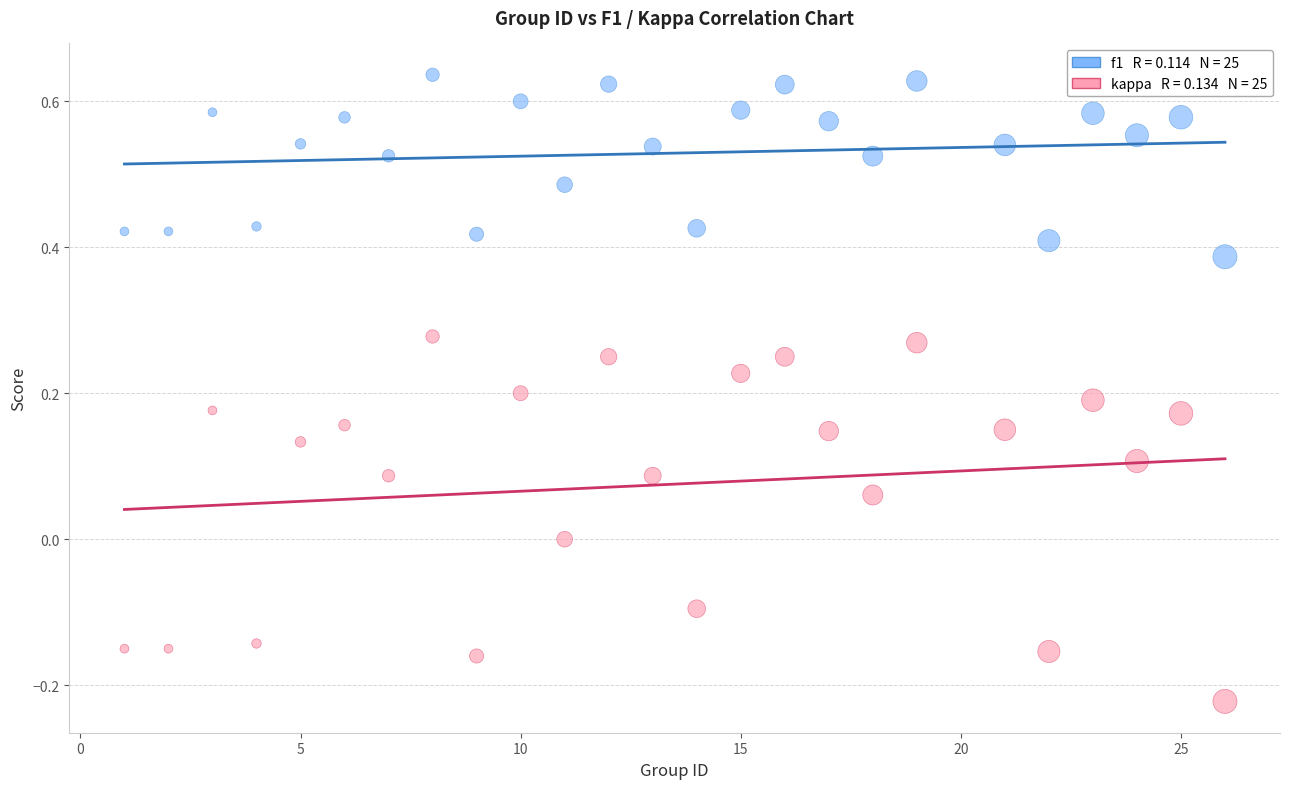

Across all data points, what is the range of Y values (max minus min)?

0.9